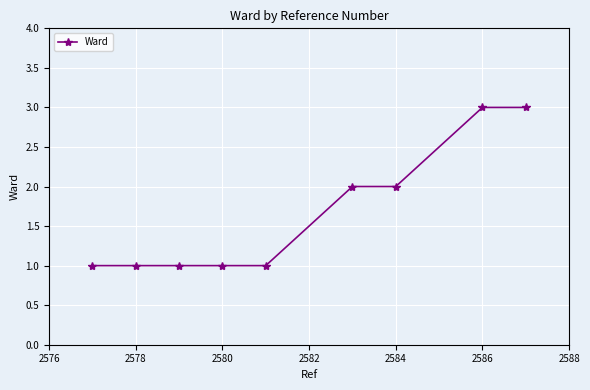

What is the greatest value displayed?

3